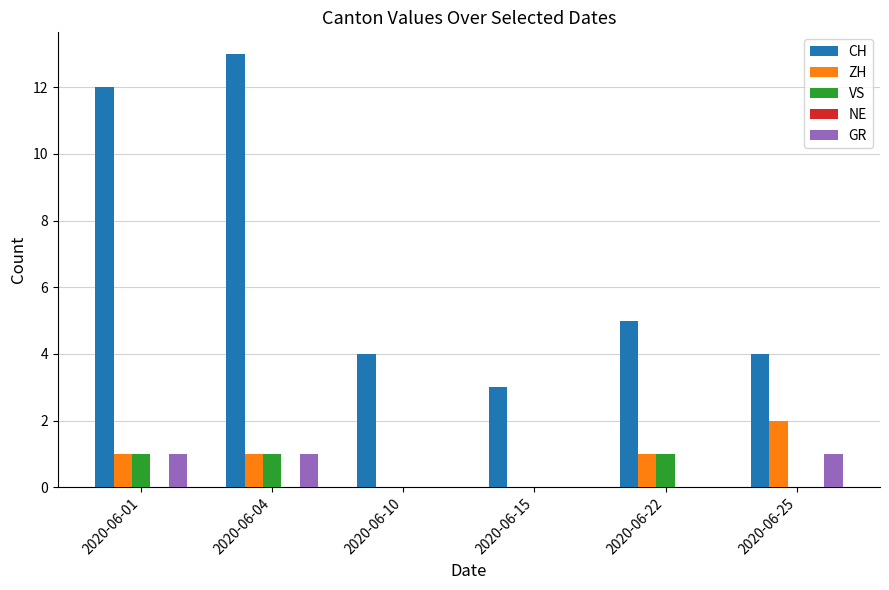

What is the sum of all CH values?

41